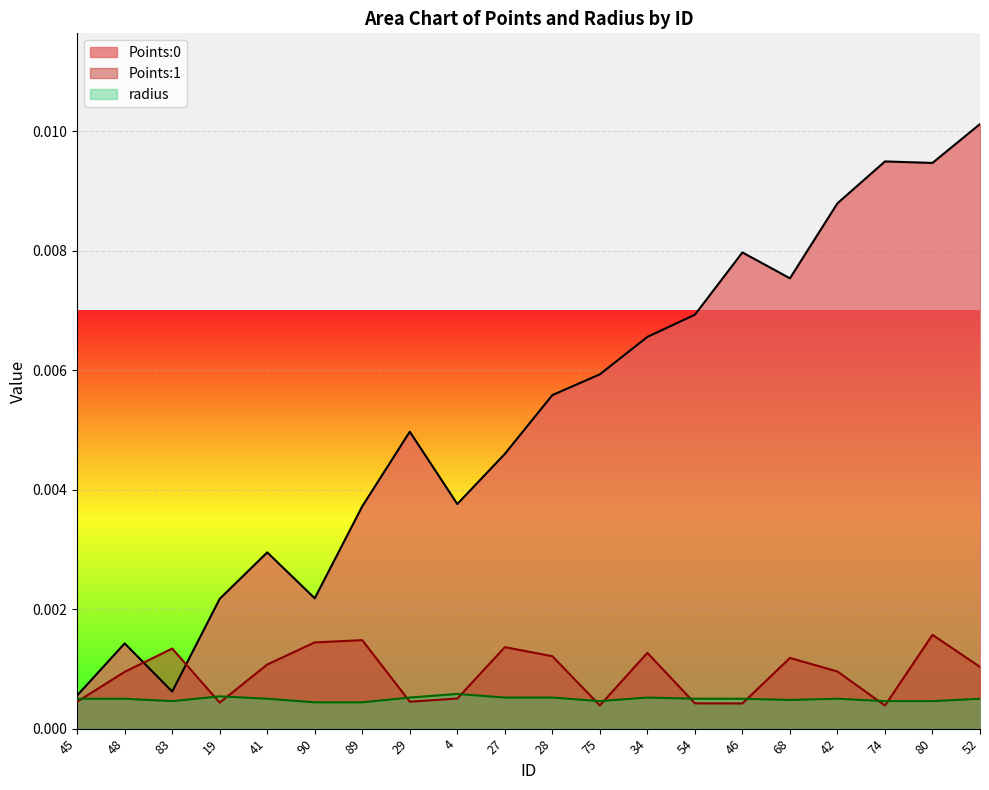

Where is Points:0 nearest to the value 0?

45